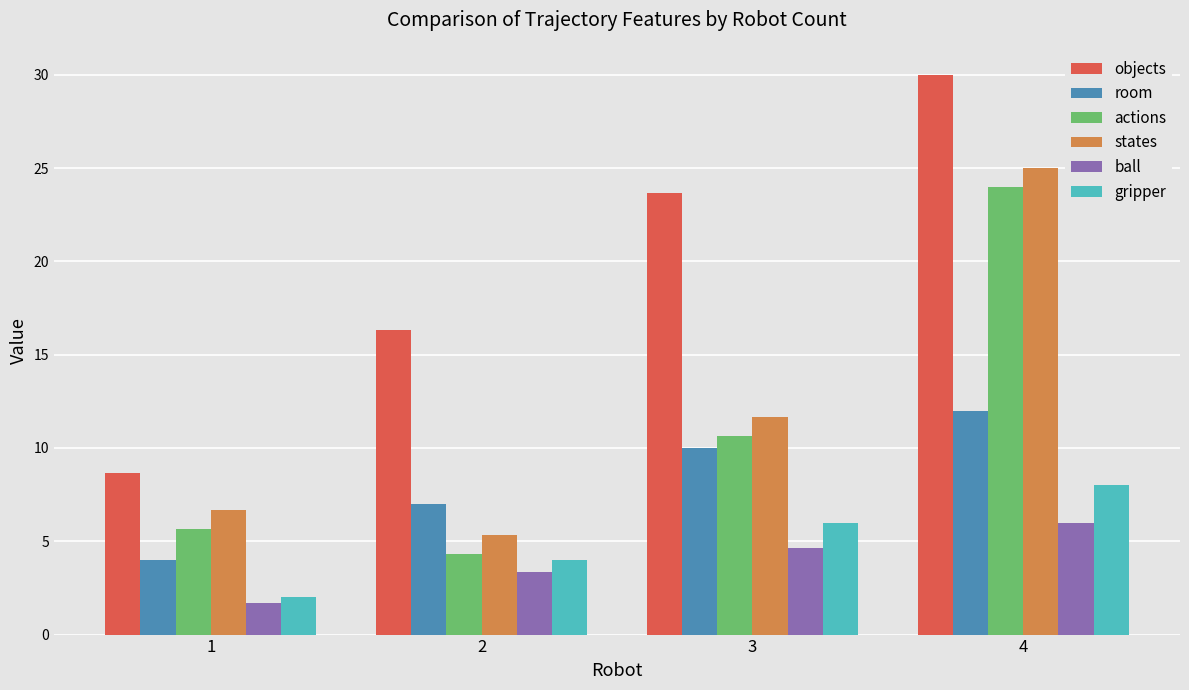

Read the objects value at 3.

23.7